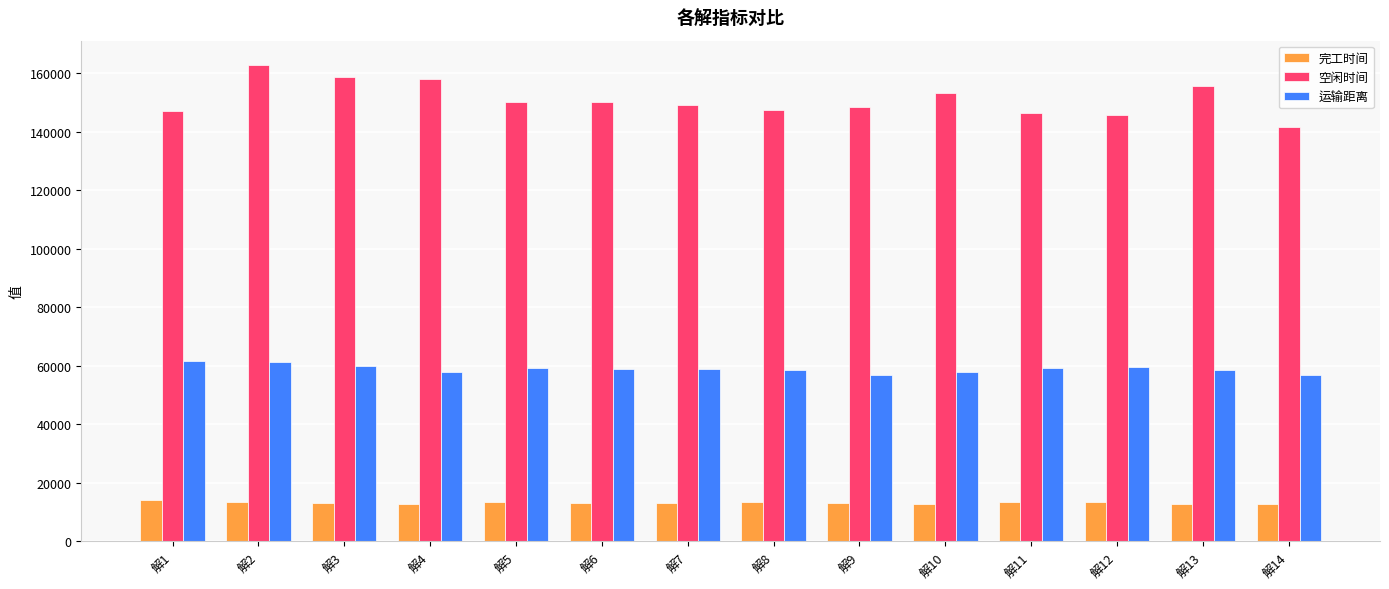

Is it true that 运输距离 equals 58636.1 at 解13?

True